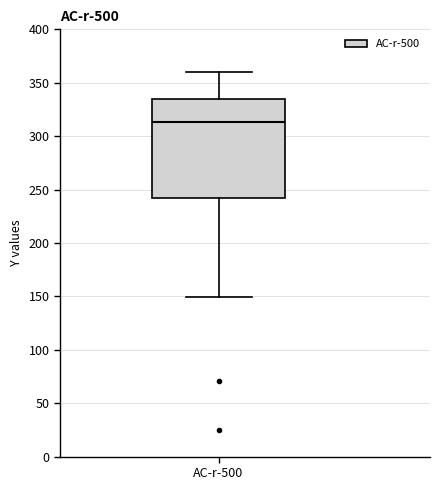

Transcribe this box plot: give where the median line is, the range the box spans, and where the two whiskers end, as read against the y-axis. The values are not printed on the chart, so give them approximately, as read against the axis.

median 315, box 240 to 335, whiskers 150 to 360